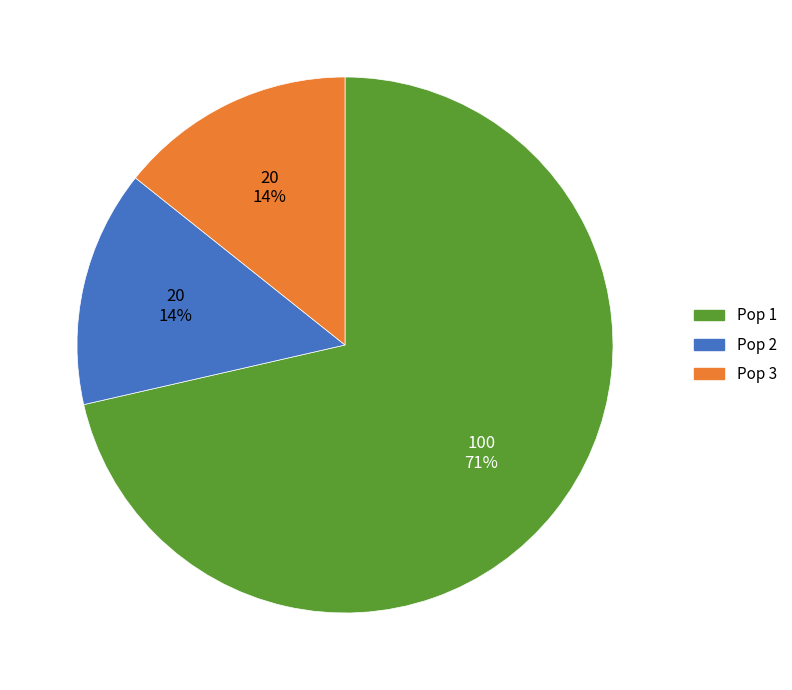

To the nearest percent, what is the combined percentage of Pop 1 and Pop 2?

86%